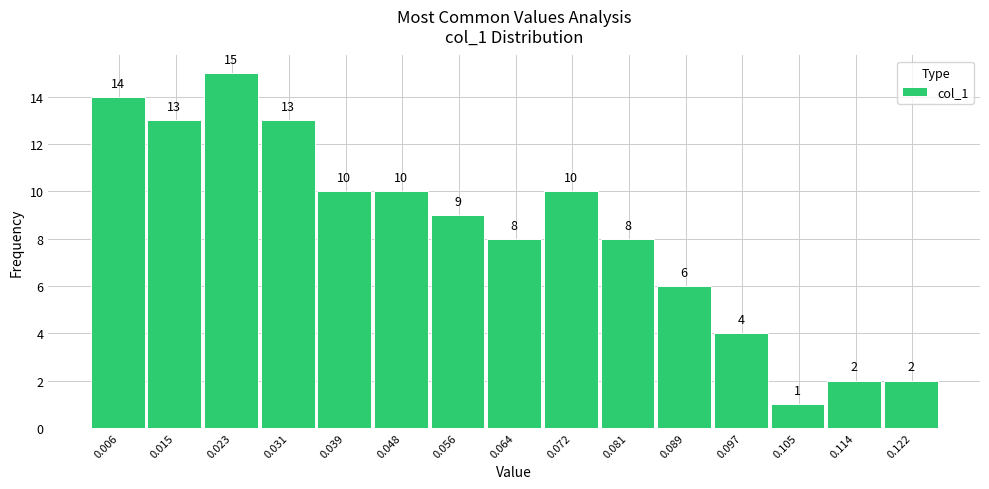

Reading left to right, what are all the values shown in this chart?

14	13	15	13	10	10	9	8	10	8	6	4	1	2	2